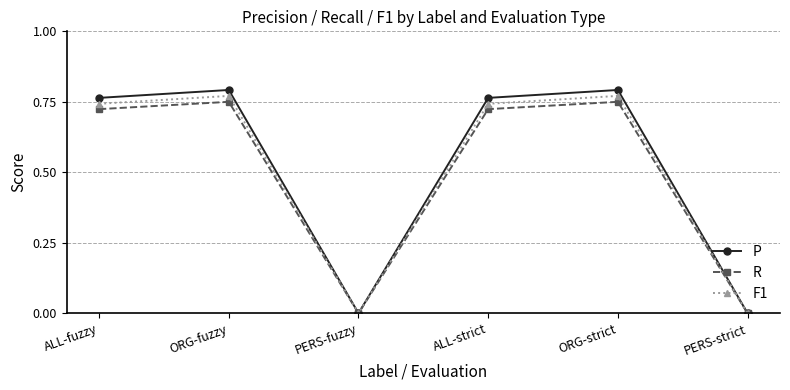

Which series changed the most between ALL-strict and PERS-strict?

P